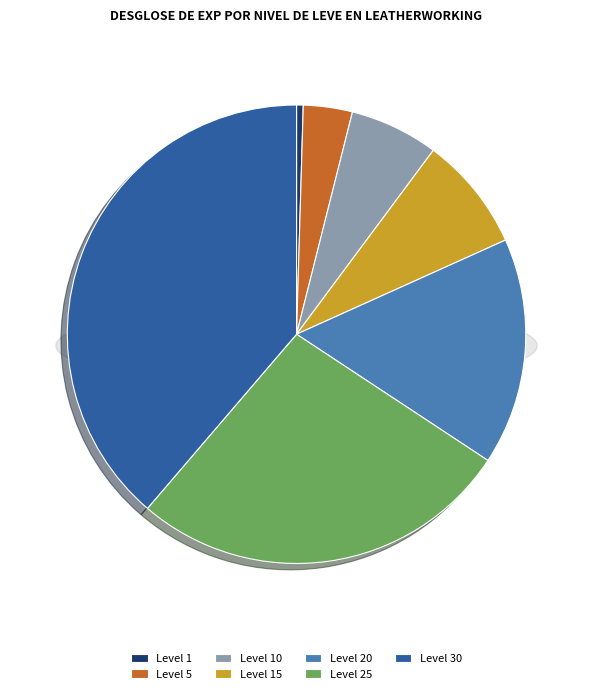

What is the total percentage of Level 10 and Level 1?

6.7%